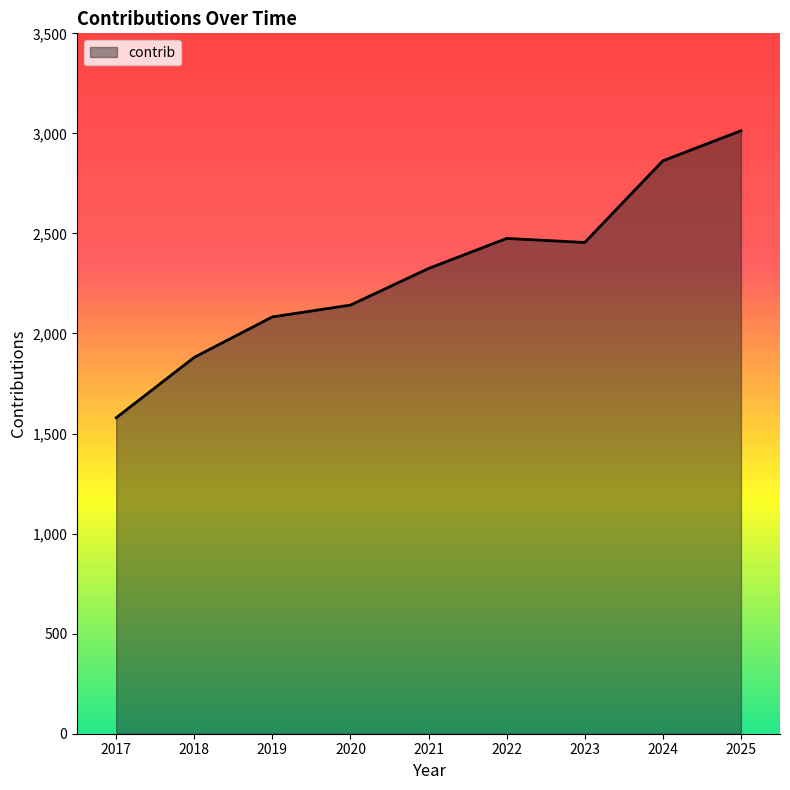

What is the difference between the maximum and second lowest values?

1132